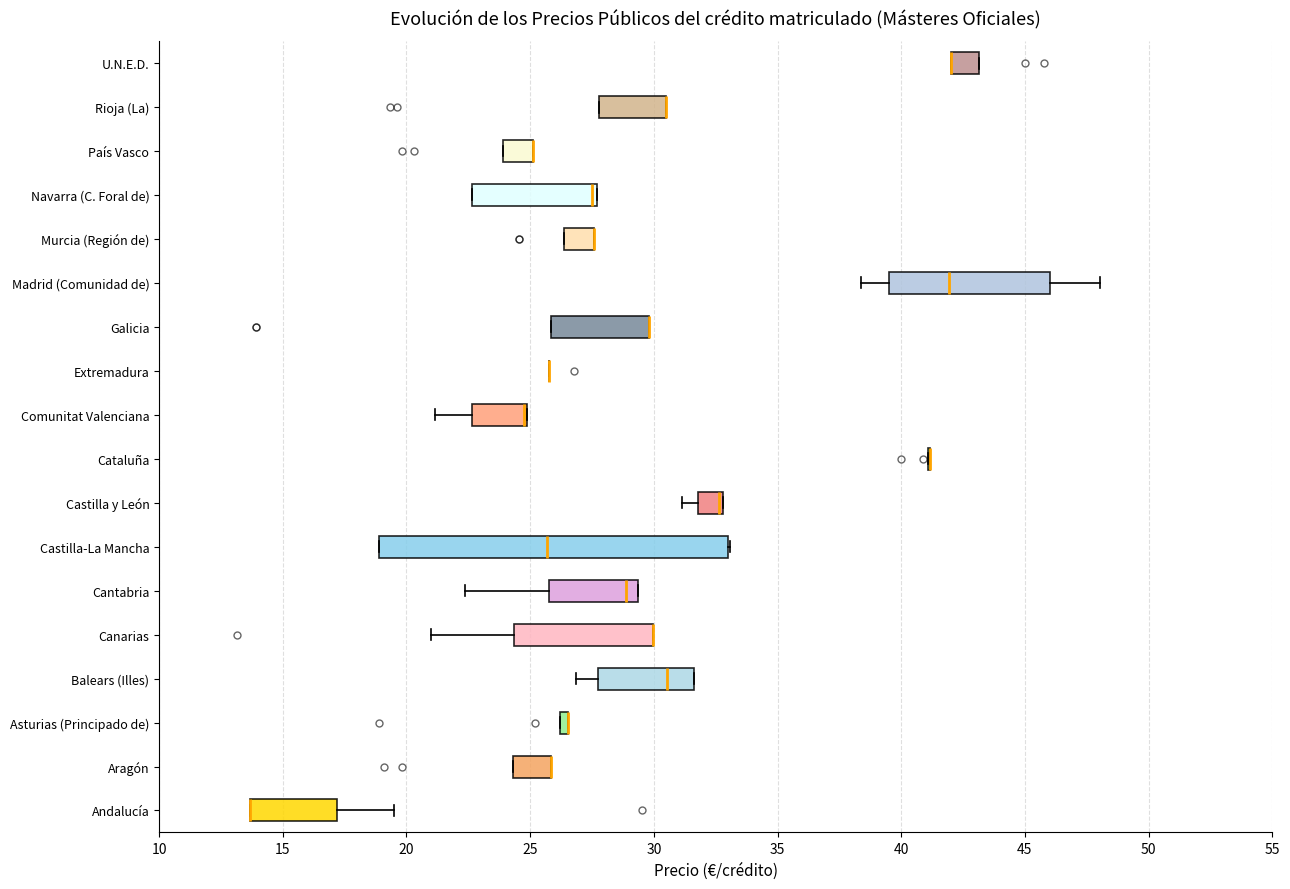

Where is the left edge of the box for Madrid (Comunidad de) on the x-axis? The values are not printed on the chart, so give them approximately, as read against the axis.

39.5